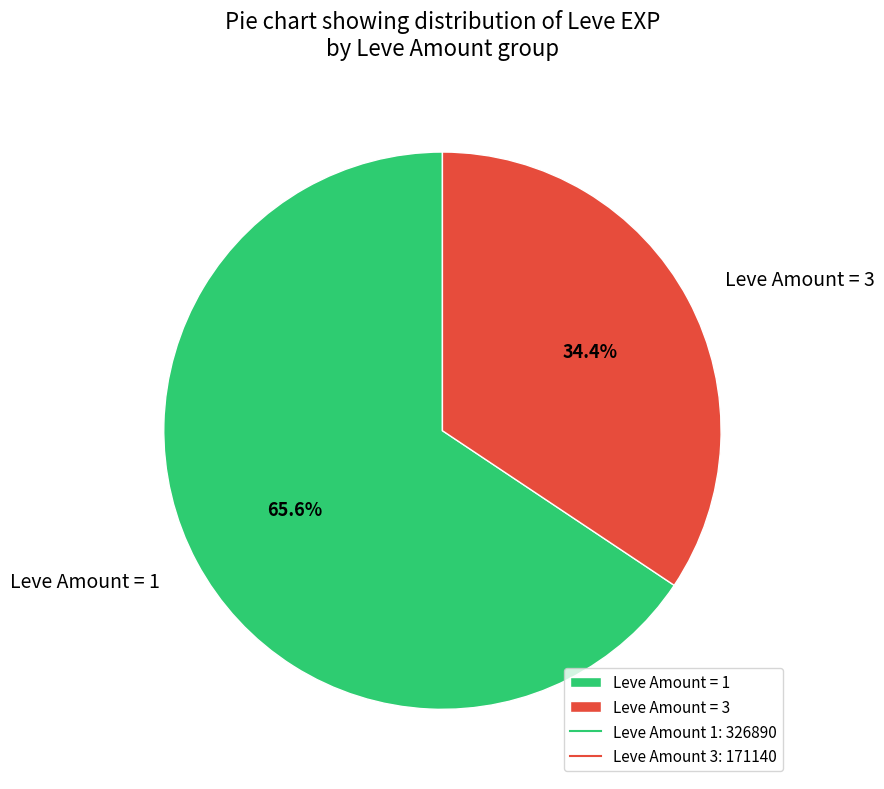

Is there any slice that represents more than half of the pie?

Yes